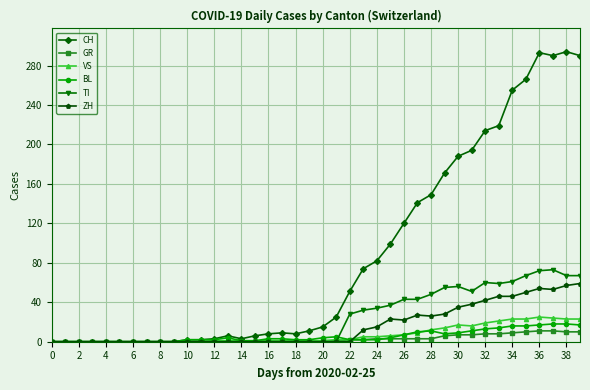

Which series has the largest total across all categories?

CH